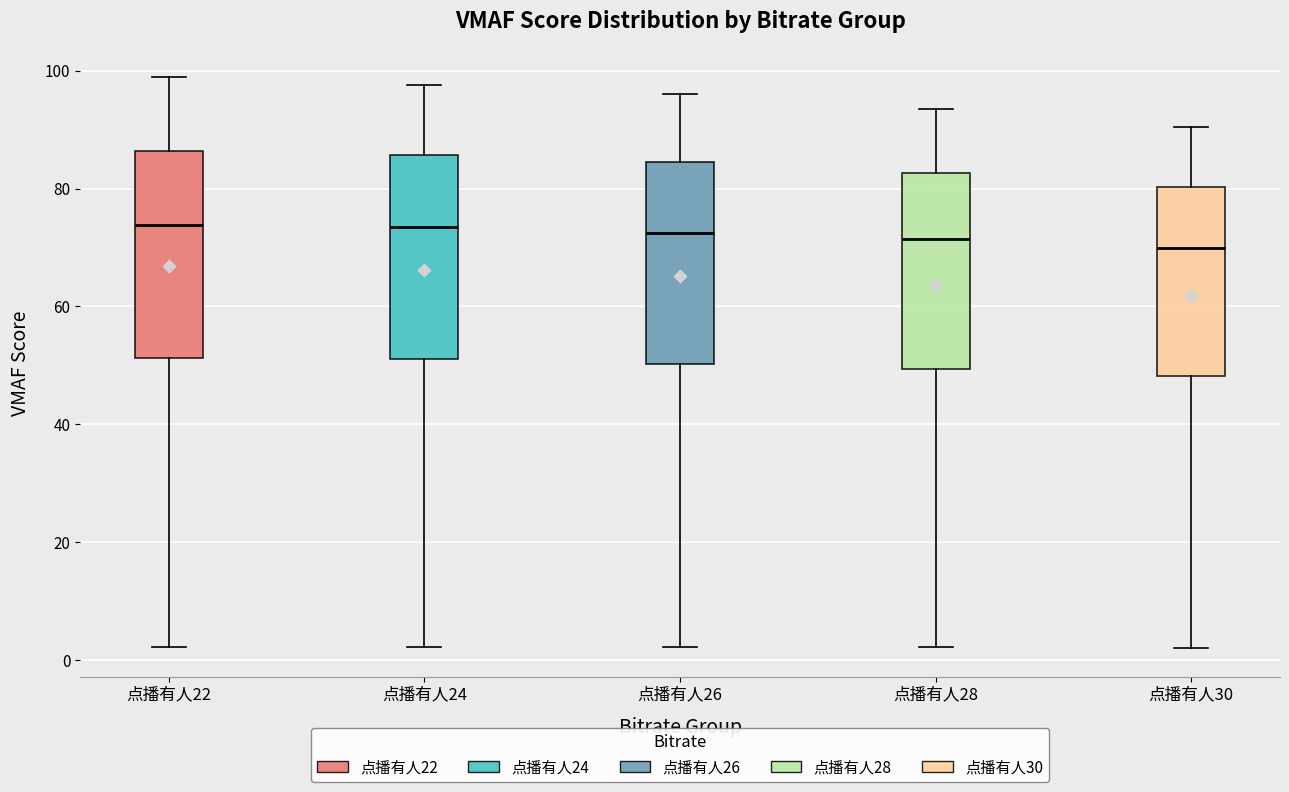

Reading left to right, transcribe this box plot: for each box, give where its median line is, the range the box spans, and where its two whiskers end, as read against the y-axis. The values are not printed on the chart, so give them approximately, as read against the axis.

点播有人22: median 74, box 52 to 86, whiskers 2 to 98
点播有人24: median 74, box 52 to 86, whiskers 2 to 98
点播有人26: median 72, box 50 to 84, whiskers 2 to 96
点播有人28: median 72, box 50 to 82, whiskers 2 to 94
点播有人30: median 70, box 48 to 80, whiskers 2 to 90